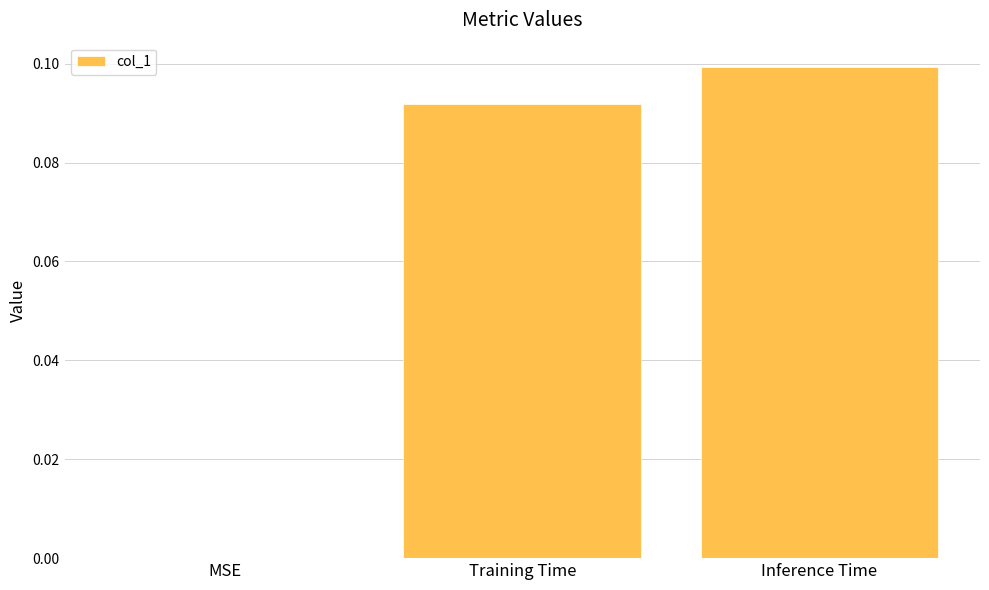

The value at Training Time is 0.1. True or false?

True